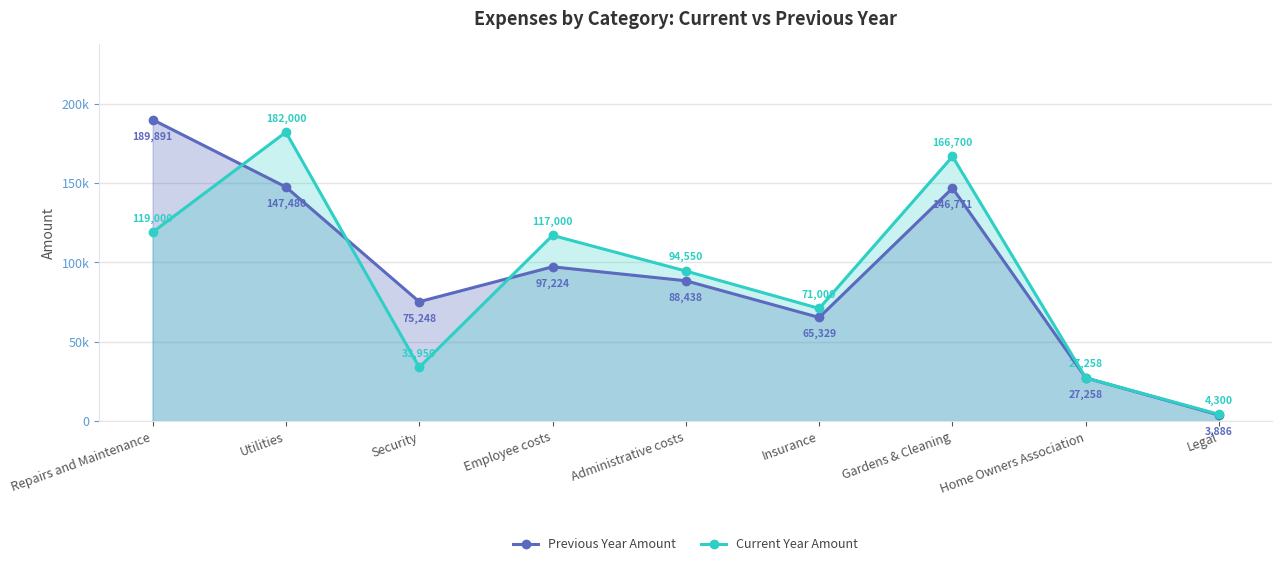

Reading right to left, list all the values displayed in this chart.

Previous Year Amount: 3886	27258	146771	65329	88438	97224	75248	147480	189891
Current Year Amount: 4300	27258	166700	71000	94550	117000	33950	182000	119000